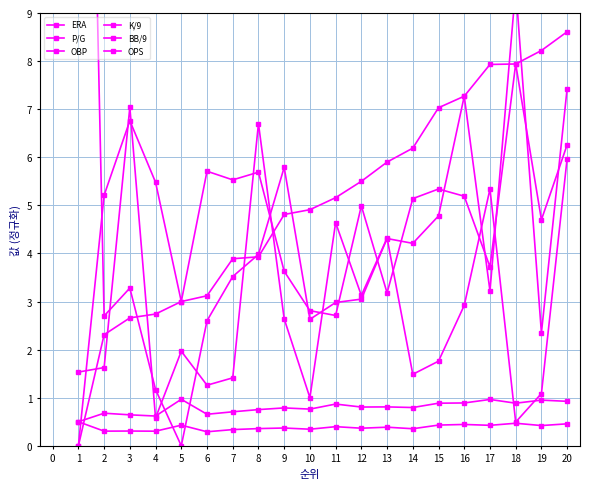

Between 20 and 9, which is larger?

20